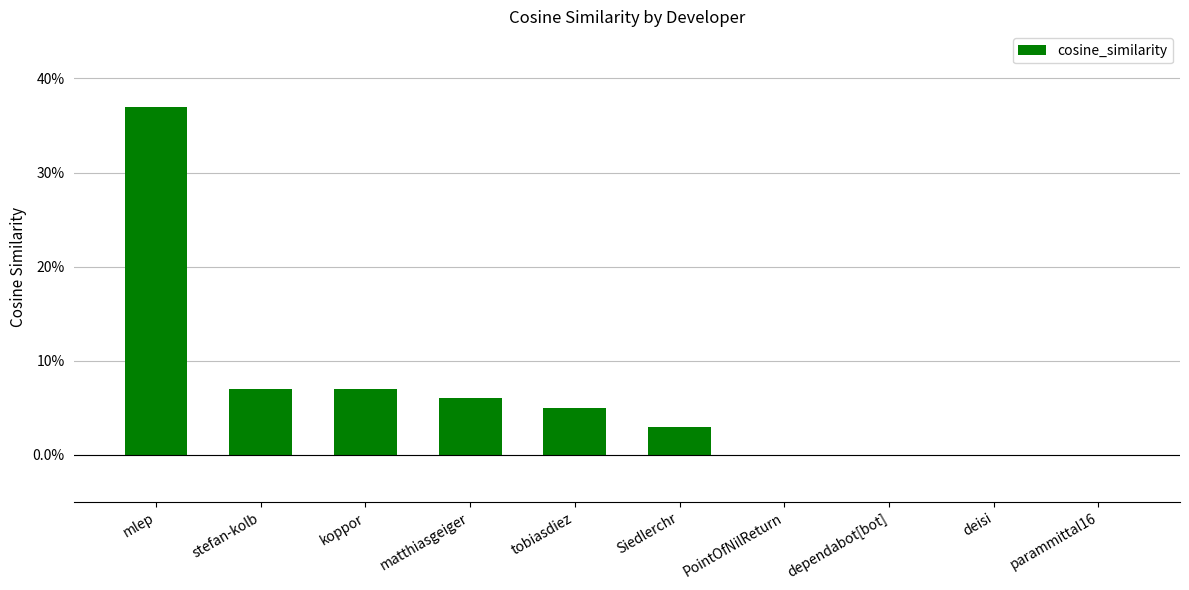

How many positive values are there?

6